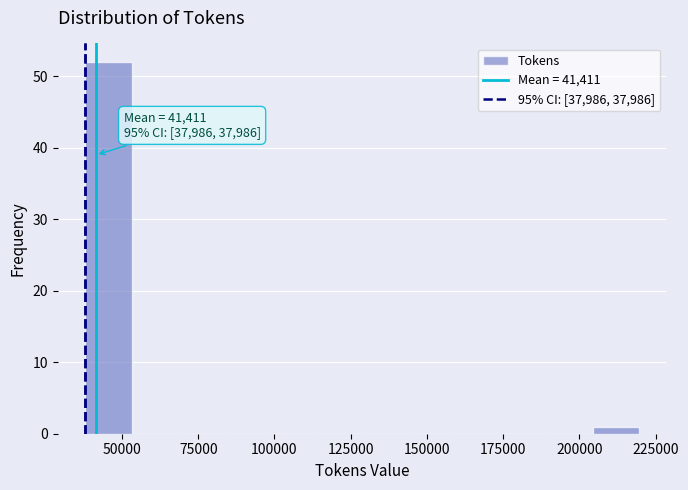

Read against the x-axis, roughly where is the centre of the tallest bar?

45000